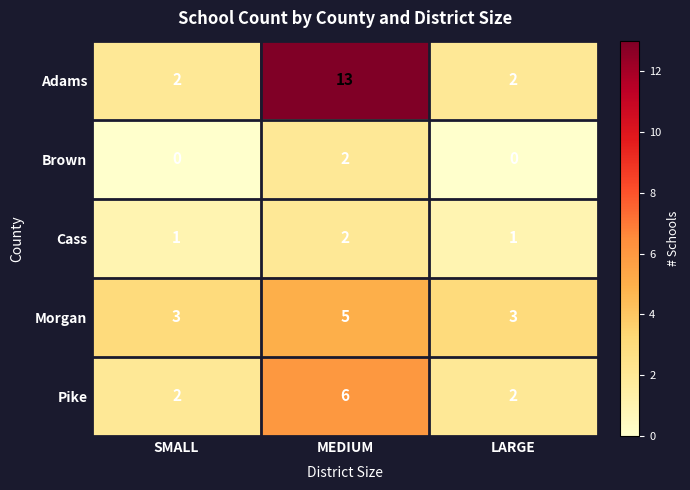

The Brown series shows 0 at LARGE. True or false?

True